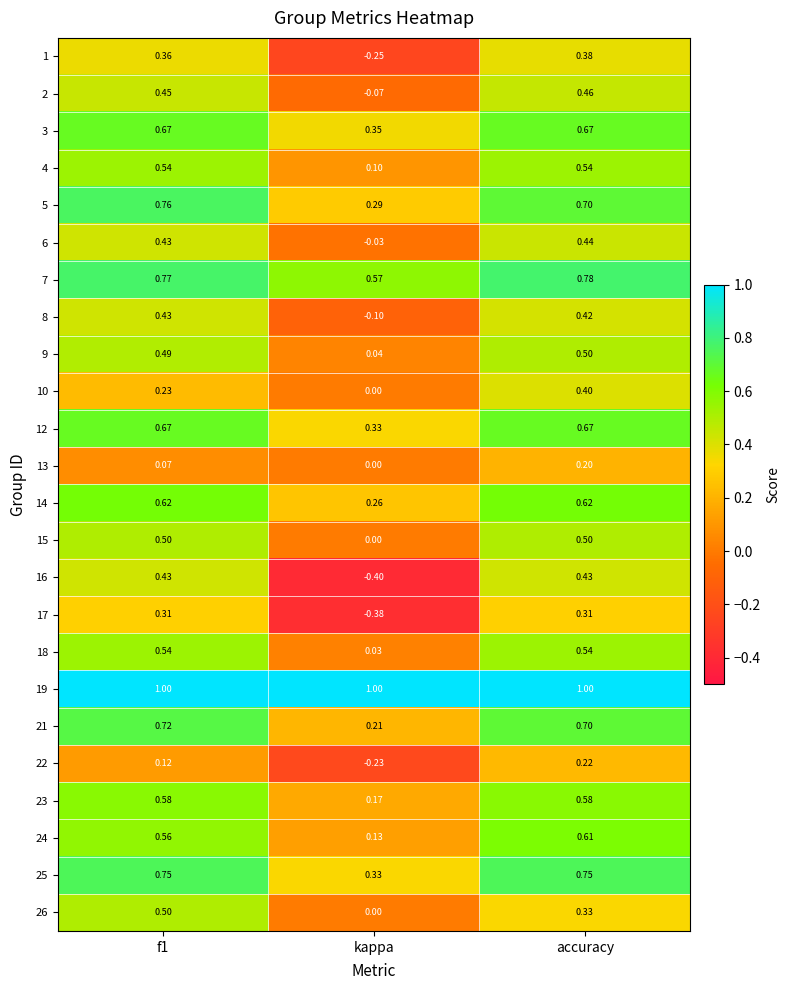

Is the value of 25 at accuracy greater than the value of 8 at accuracy?

Yes